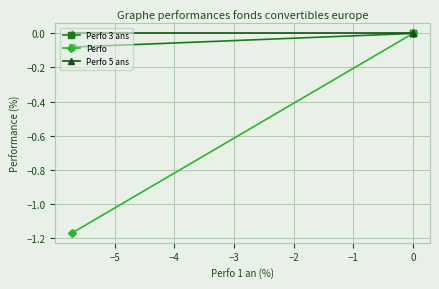

What are all the series names shown in the legend?

Perfo 3 ans, Perfo, Perfo 5 ans